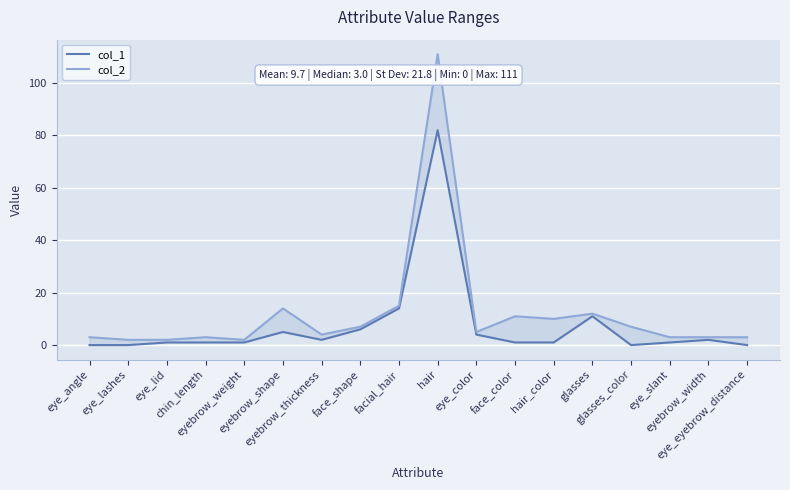

At which label does col_1 first exceed 1?

eyebrow_shape